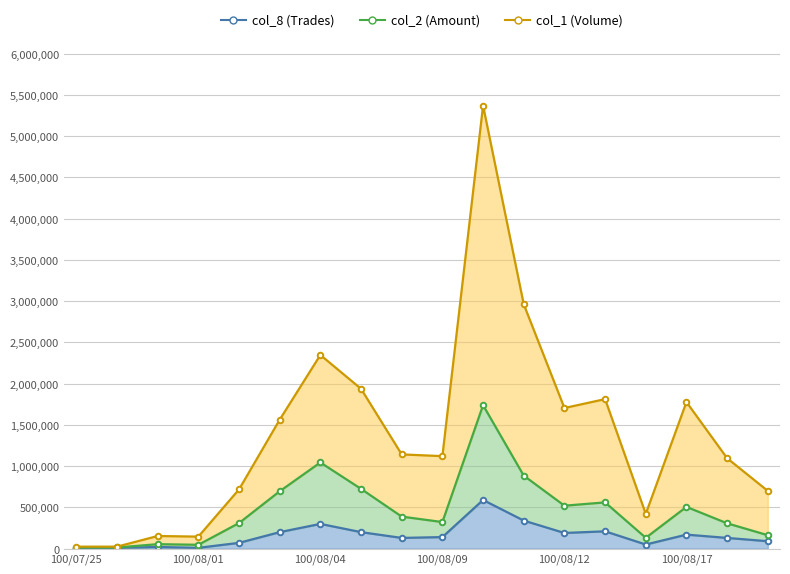

True or false: col_1 (Volume) and col_2 (Amount) intersect in this chart.

False